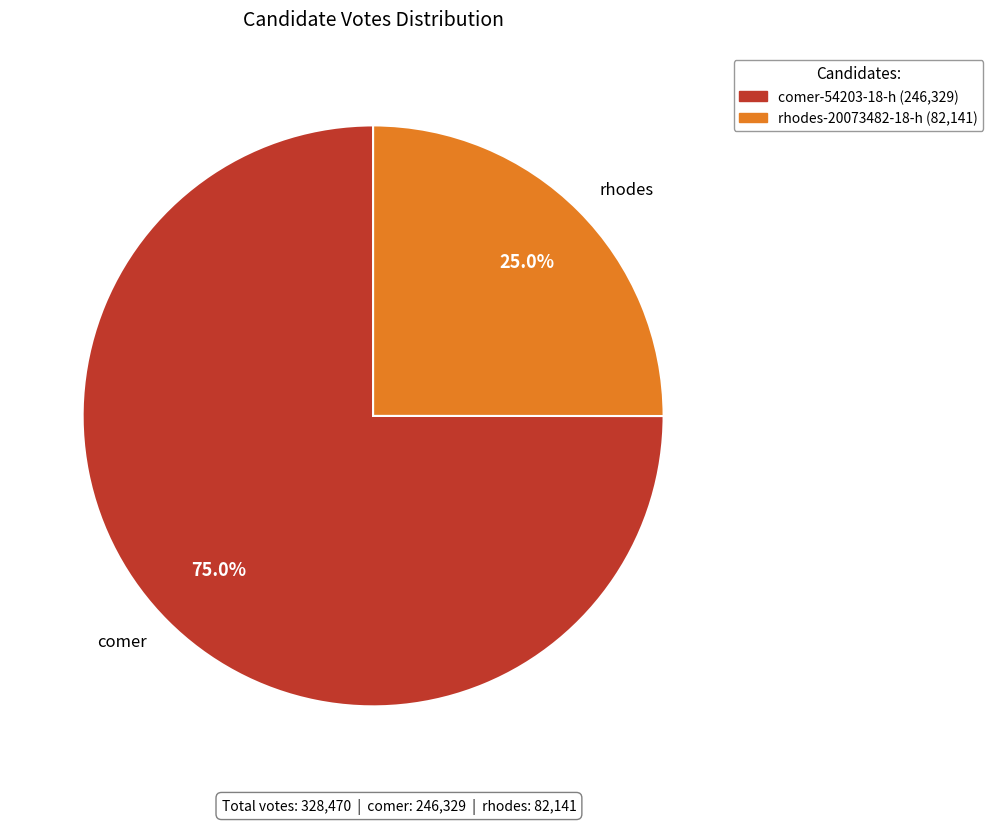

How many segments does this pie chart have?

2